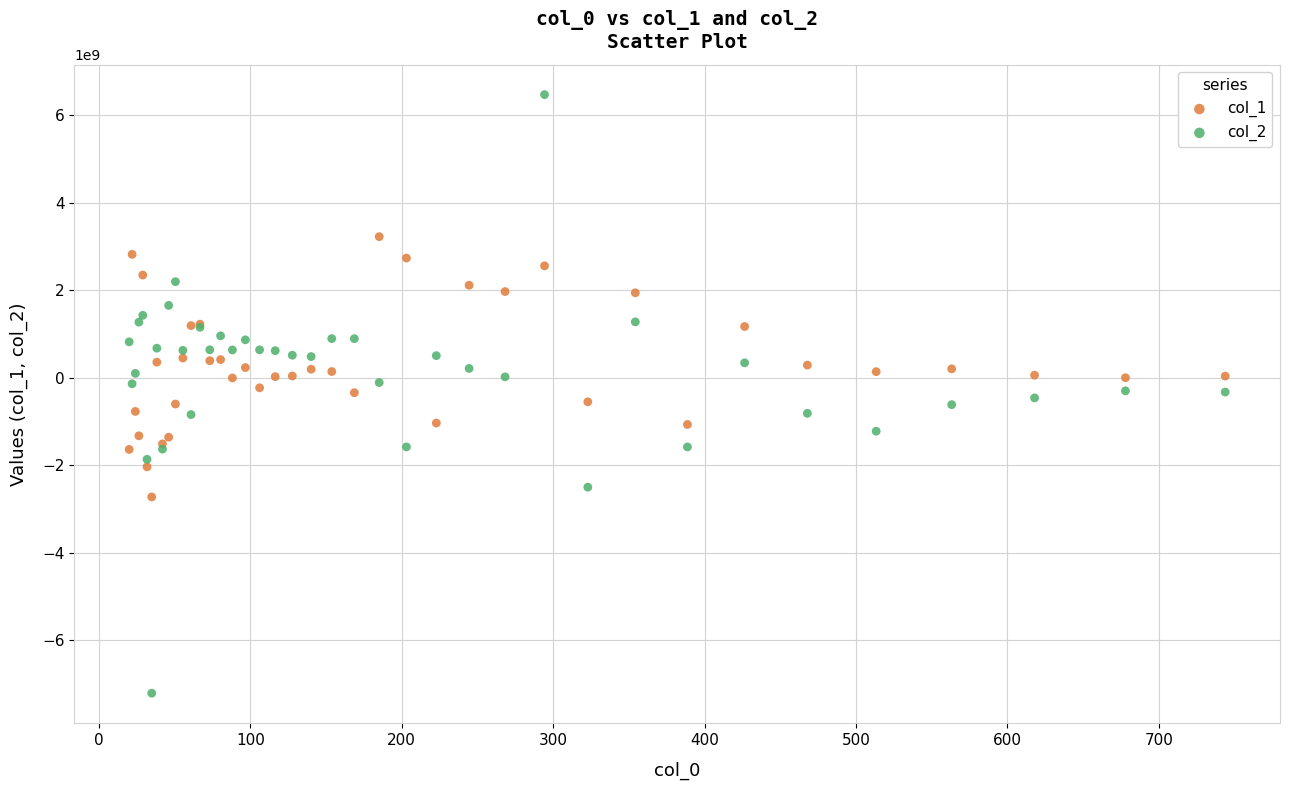

Which series reaches the maximum Y coordinate?

col_2